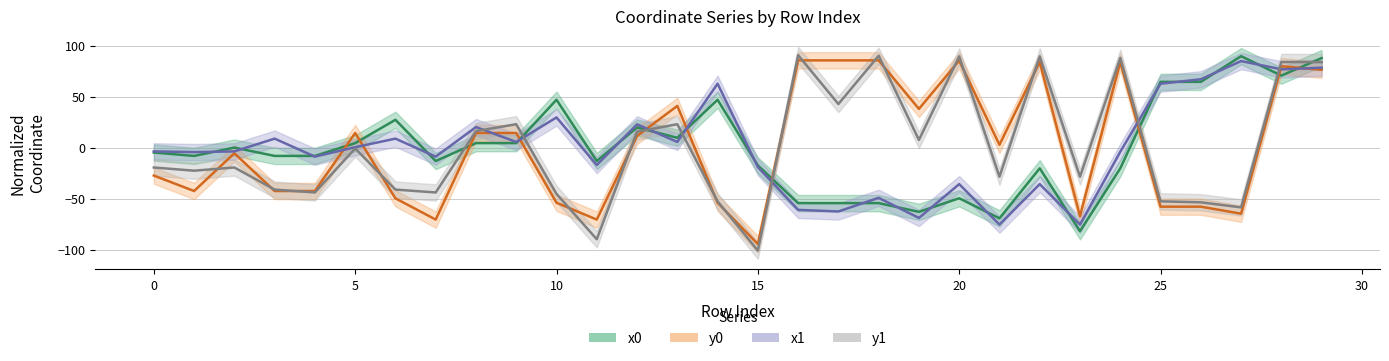

How many times do y0 and x1 cross each other?

10